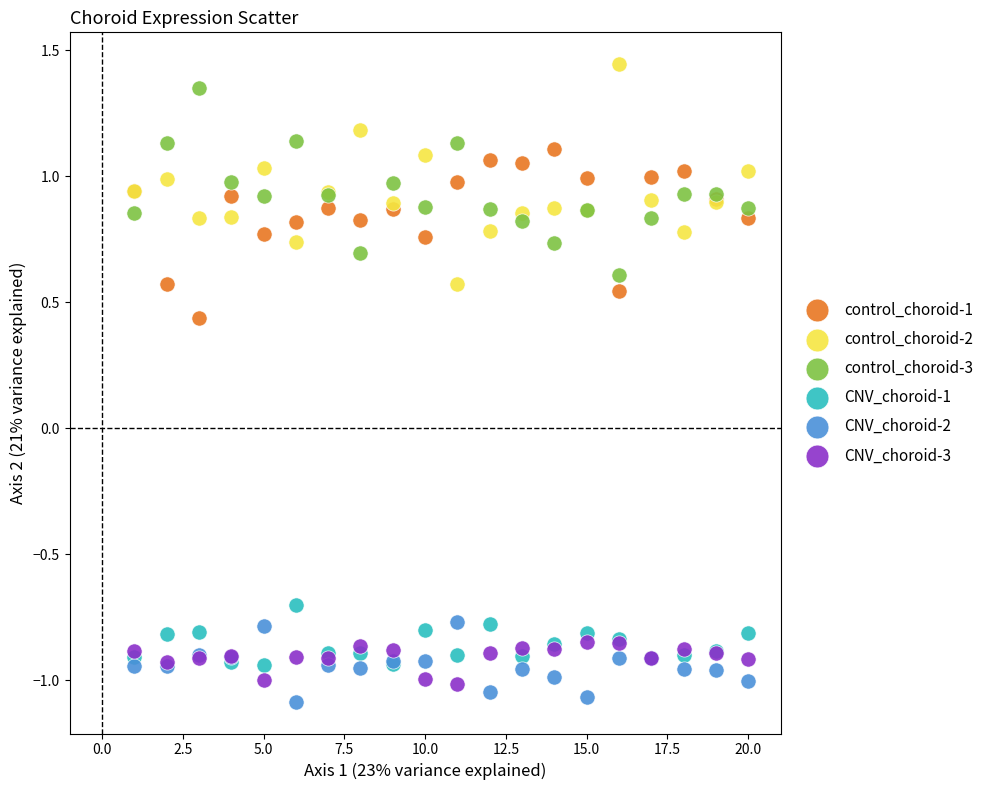

What is the X range (max minus min) for the scatter plot?

19.0